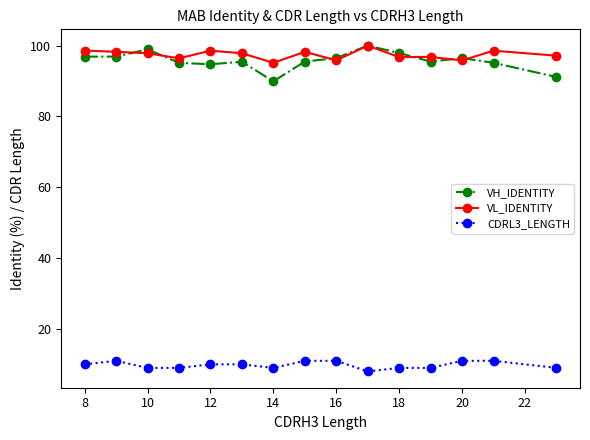

True or false: CDRL3_LENGTH has more than 0 interior local peaks.

True